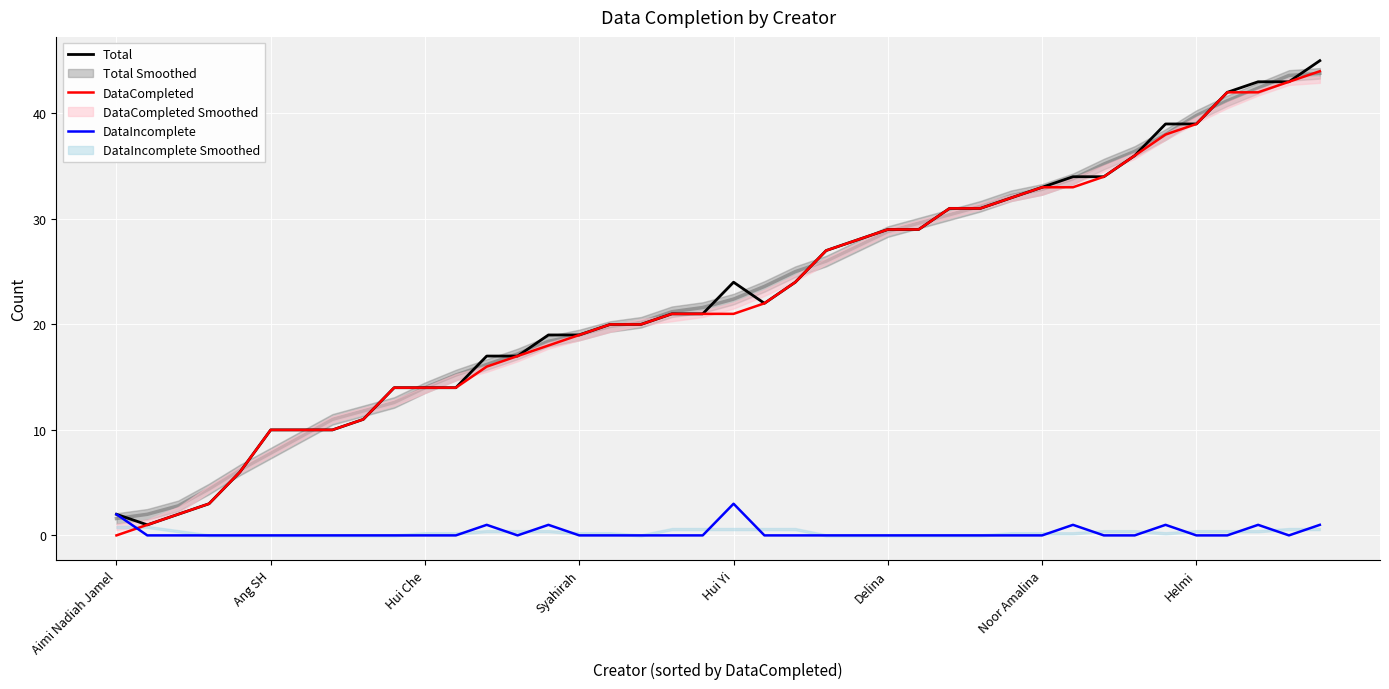

True or false: DataCompleted has a value of 22 at 31.

False